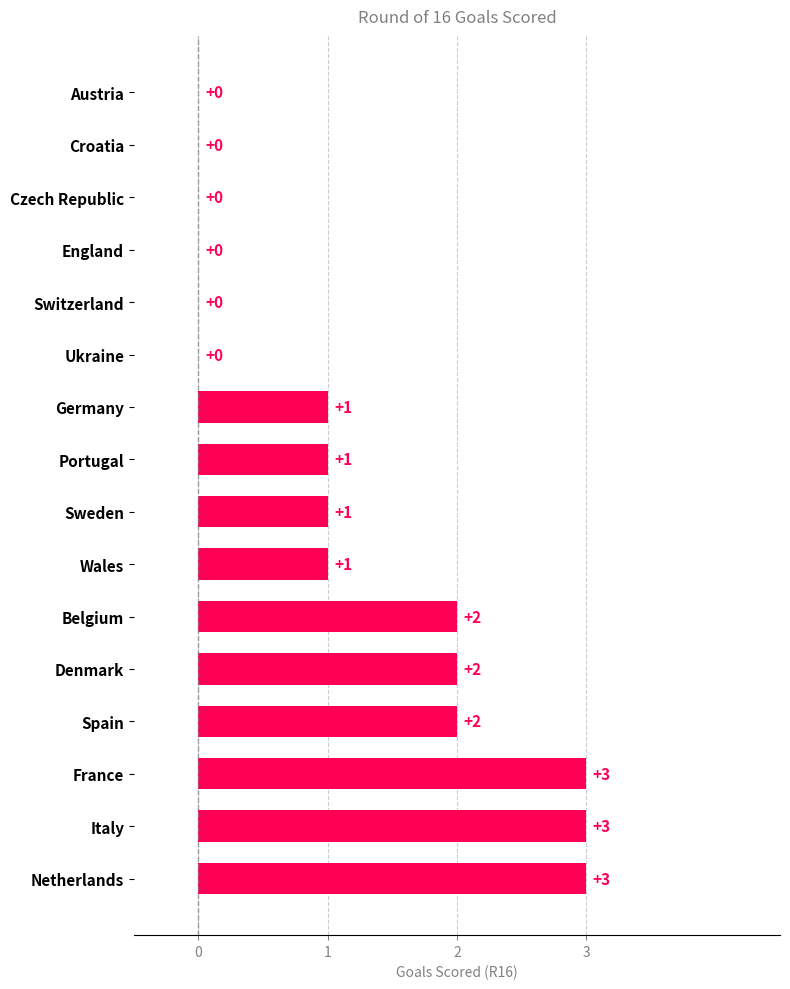

Reading top to bottom, transcribe all the data shown in this chart.

Austria=0	Croatia=0	Czech Republic=0	England=0	Switzerland=0	Ukraine=0	Germany=1	Portugal=1	Sweden=1	Wales=1	Belgium=2	Denmark=2	Spain=2	France=3	Italy=3	Netherlands=3